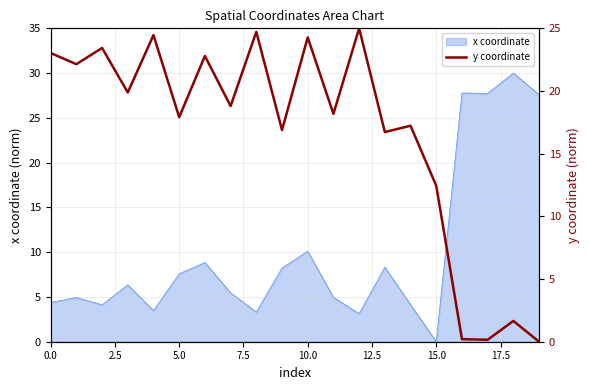

At which label is x coordinate closest to 15?

10.0